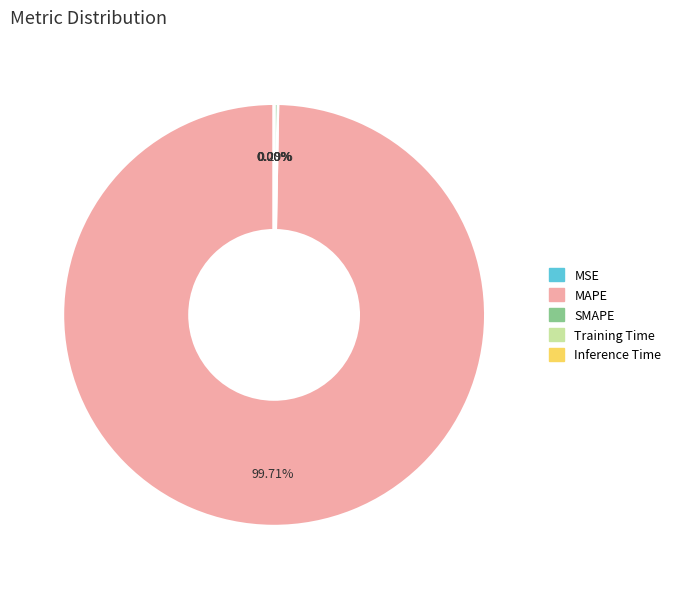

True or false: SMAPE accounts for 0% of the total.

True